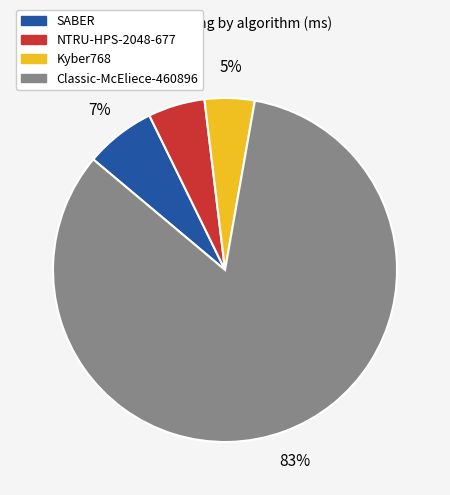

Count the number of slices in the pie.

4